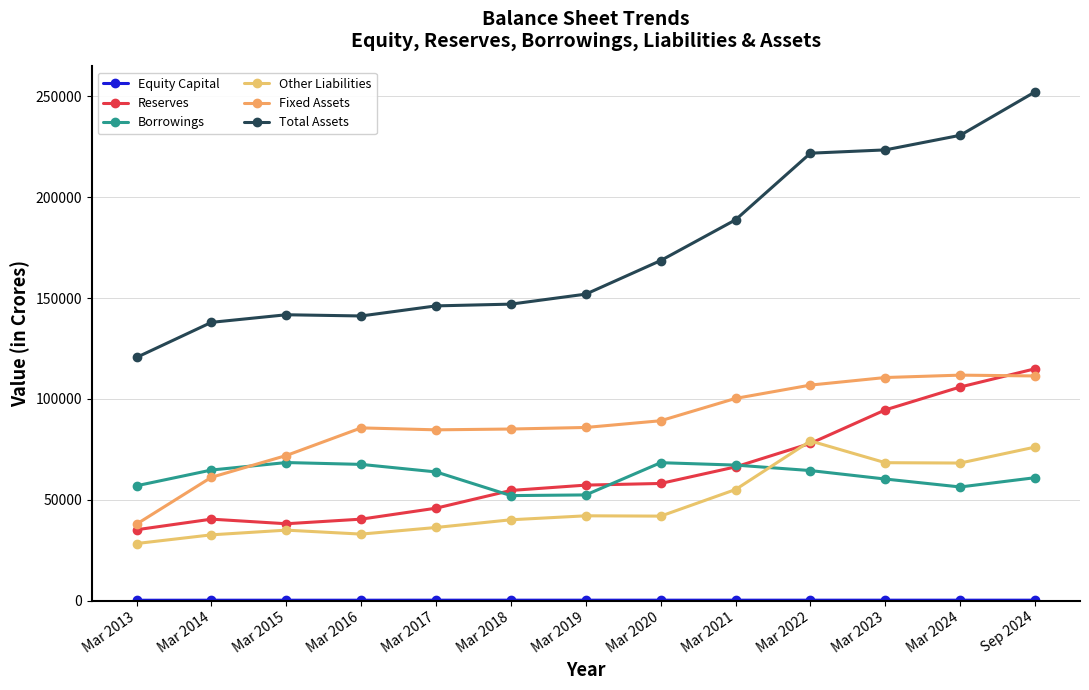

How many series are shown in this chart?

6